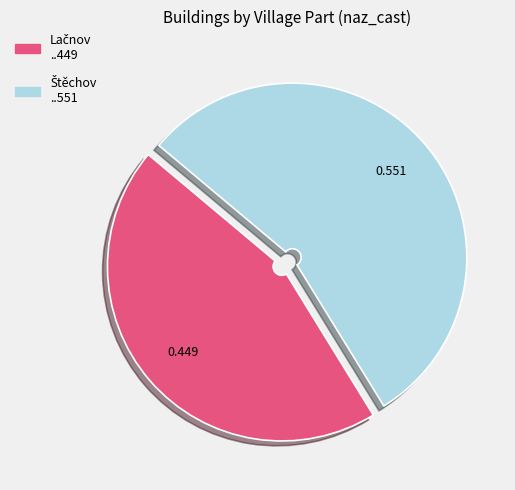

Is there a majority slice in this chart?

Yes